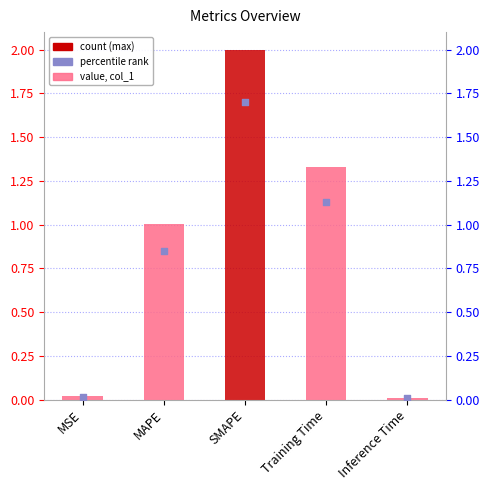

Which series contains the lowest Y value?

percentile rank